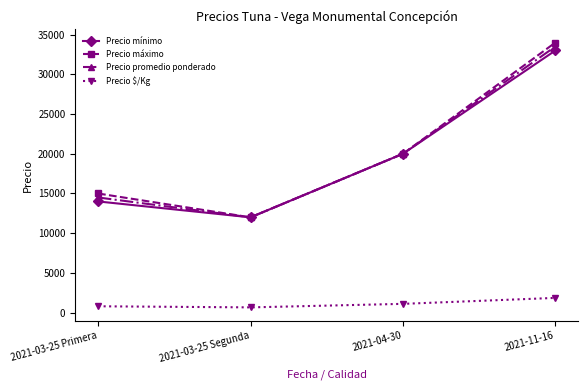

Where is the first local minimum for Precio $/Kg?

2021-03-25 Segunda